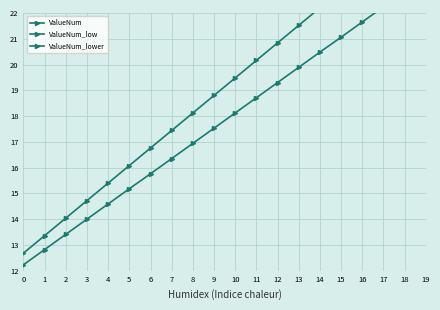

What is the average value of the ValueNum_low series?

19.1